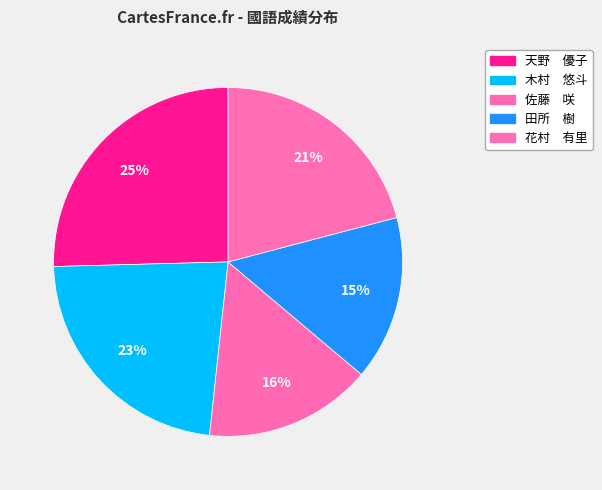

To the nearest percent, what is the average slice percentage?

20%